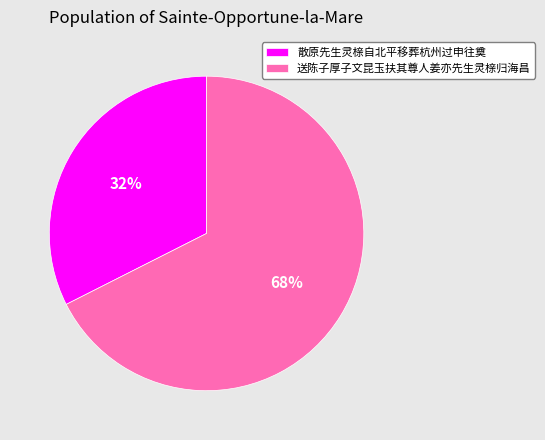

True or false: 送陈子厚子文昆玉扶其尊人姜亦先生灵榇归海昌 accounts for 68% of the total.

True